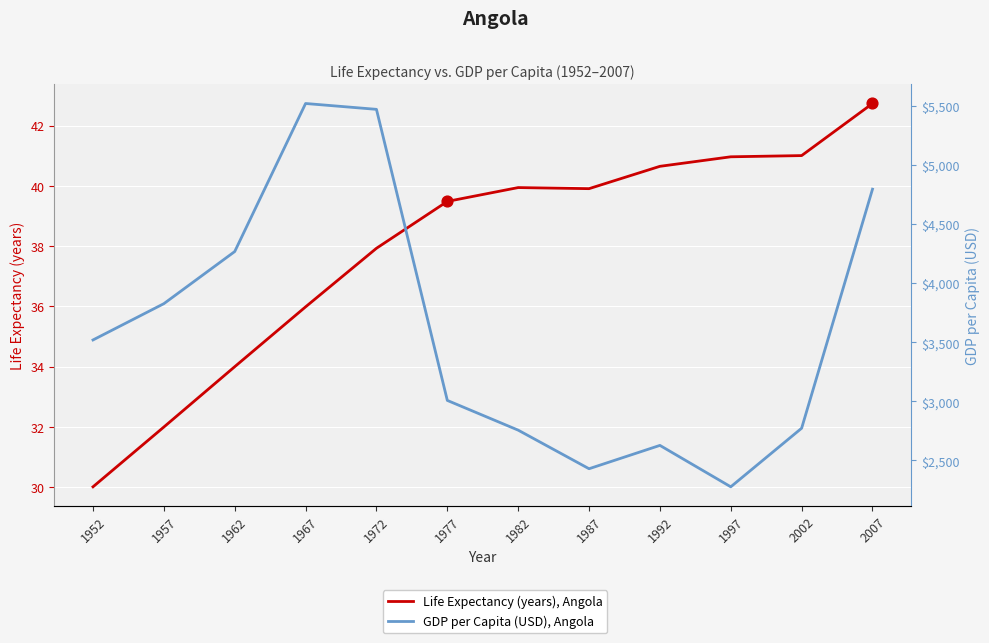

At which category is the sum across all series the highest?

1967